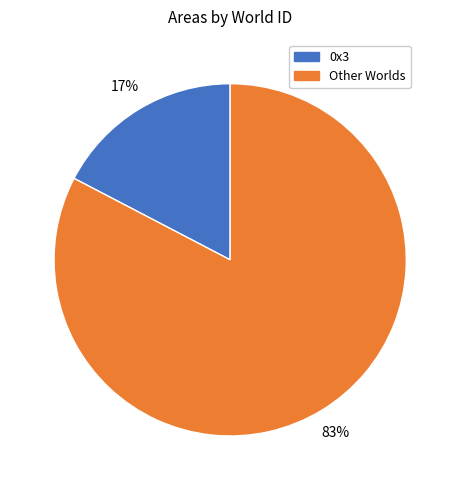

To the nearest percent, what is the average slice percentage?

50%